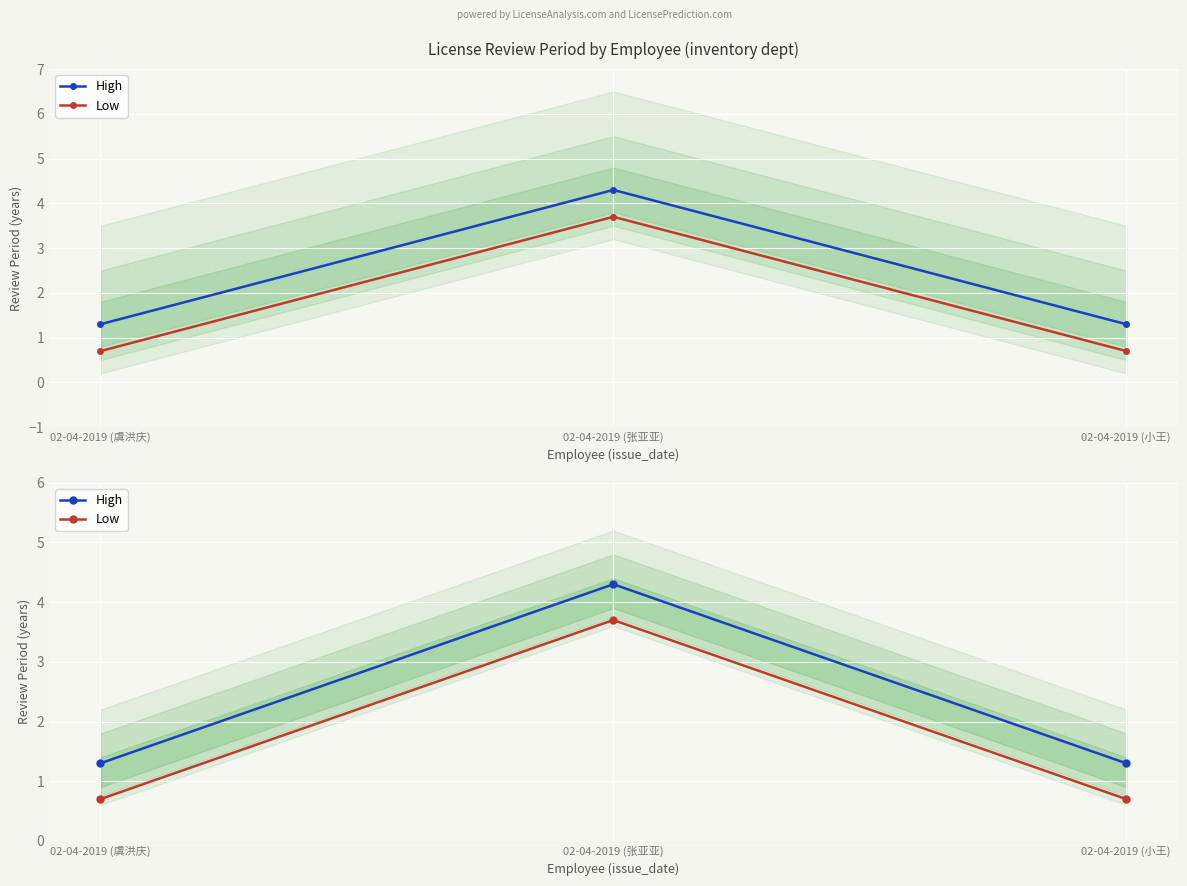

Which series has the largest range (max minus min)?

High